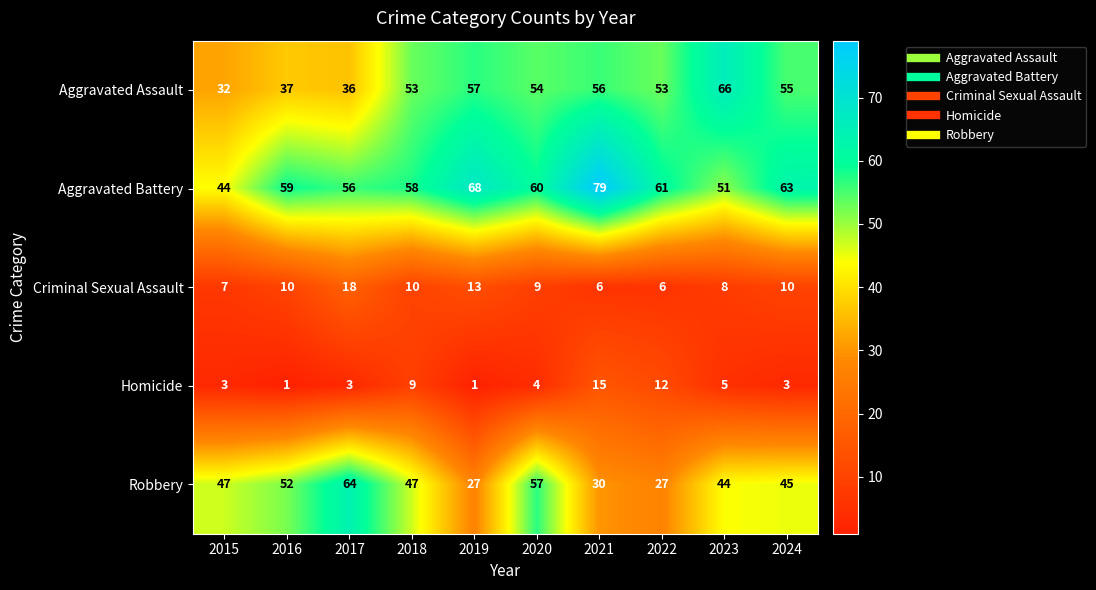

At which category is the sum across all series the highest?

2021